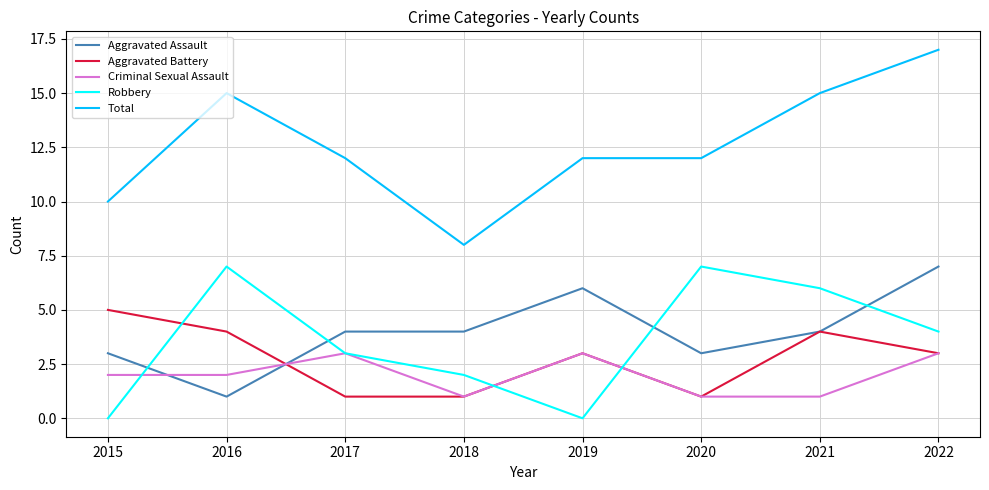

What is the sum of all Aggravated Battery values?

22